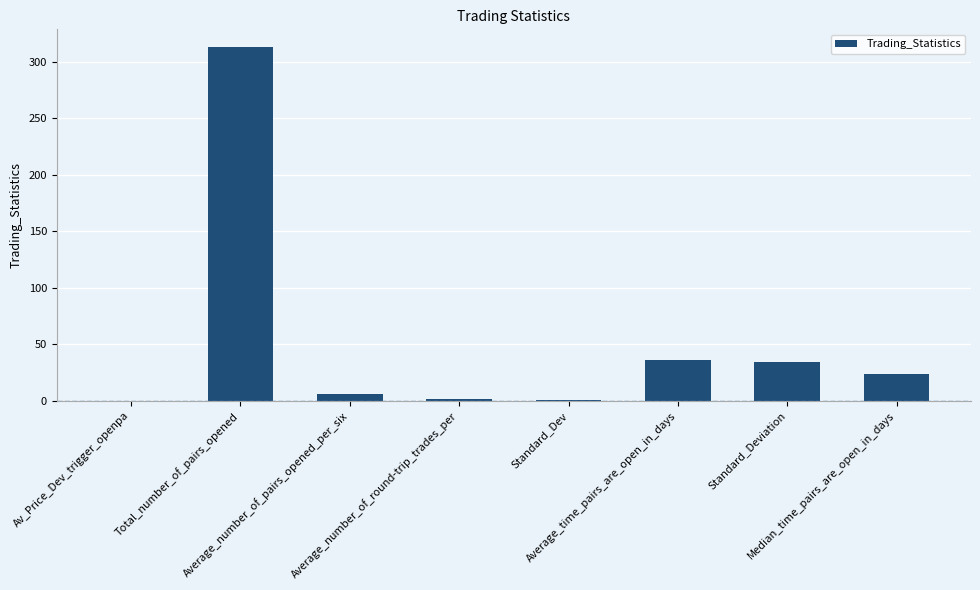

What is the greatest value displayed?

313.0